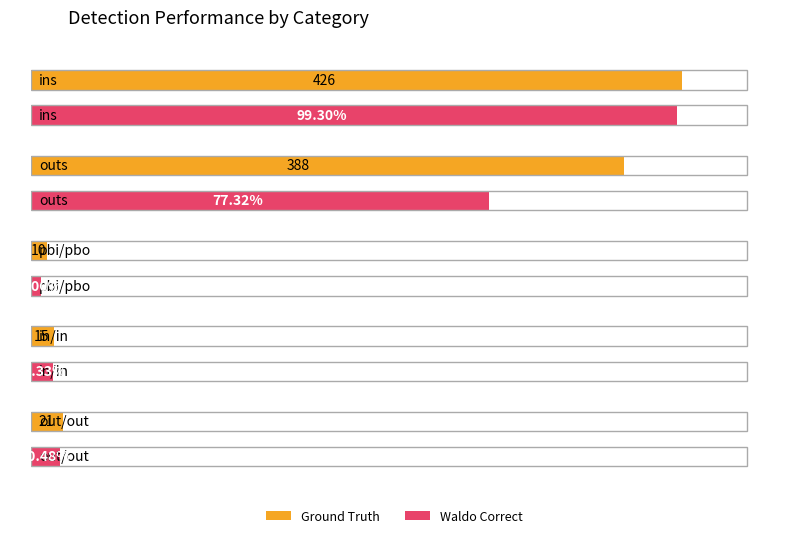

Reading left to right, what are all the values shown in this chart?

Ground Truth: 426	388	10	15	21
Waldo Correct: 423	300	6	14	19